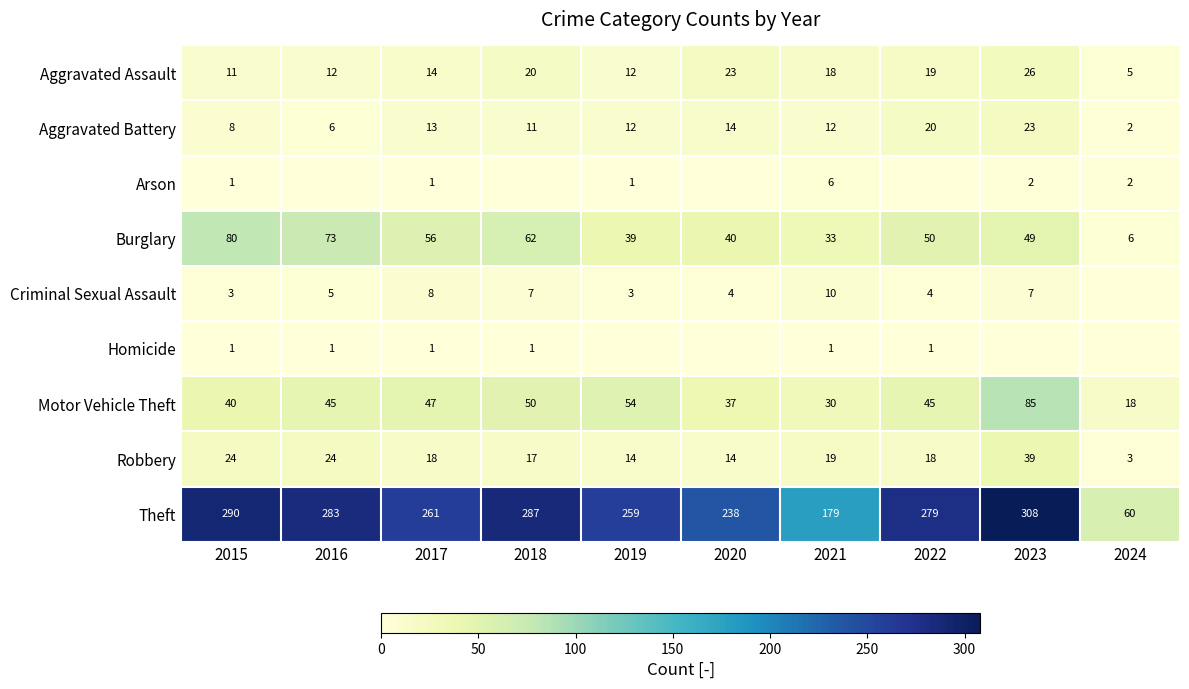

What is the difference between the maximum and minimum values in the Motor Vehicle Theft series?

67